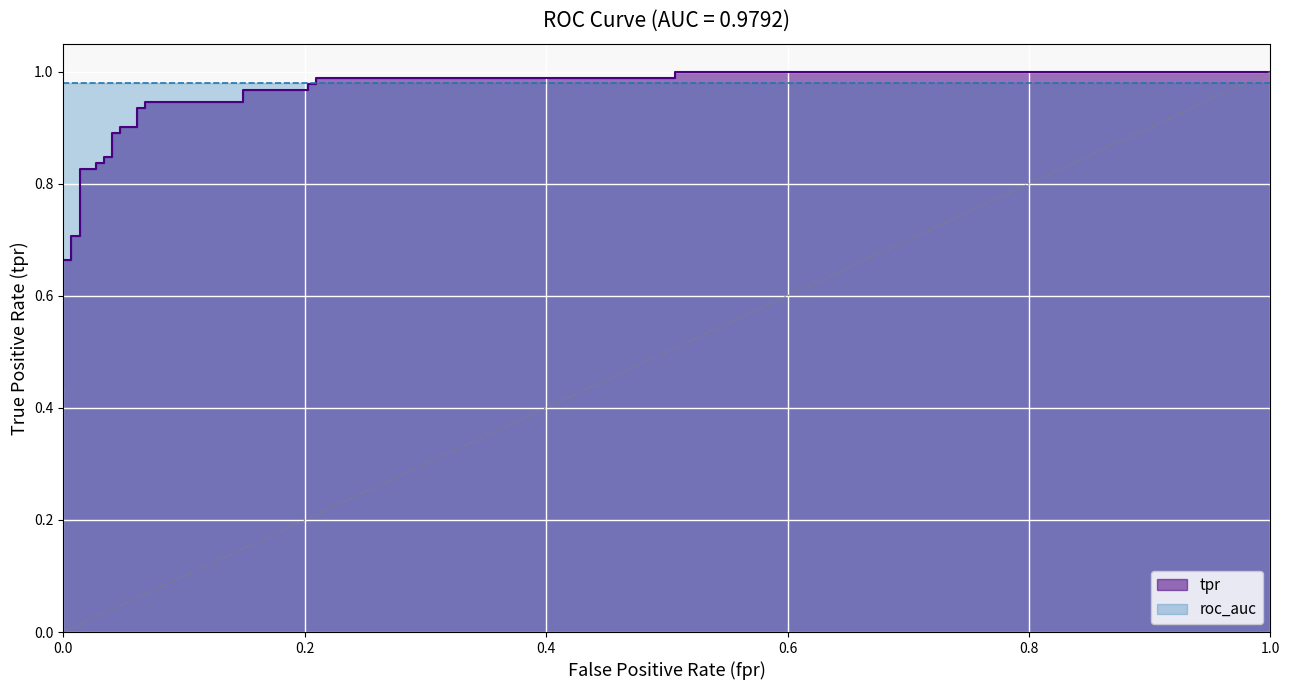

What position from the left is 1.0?

7